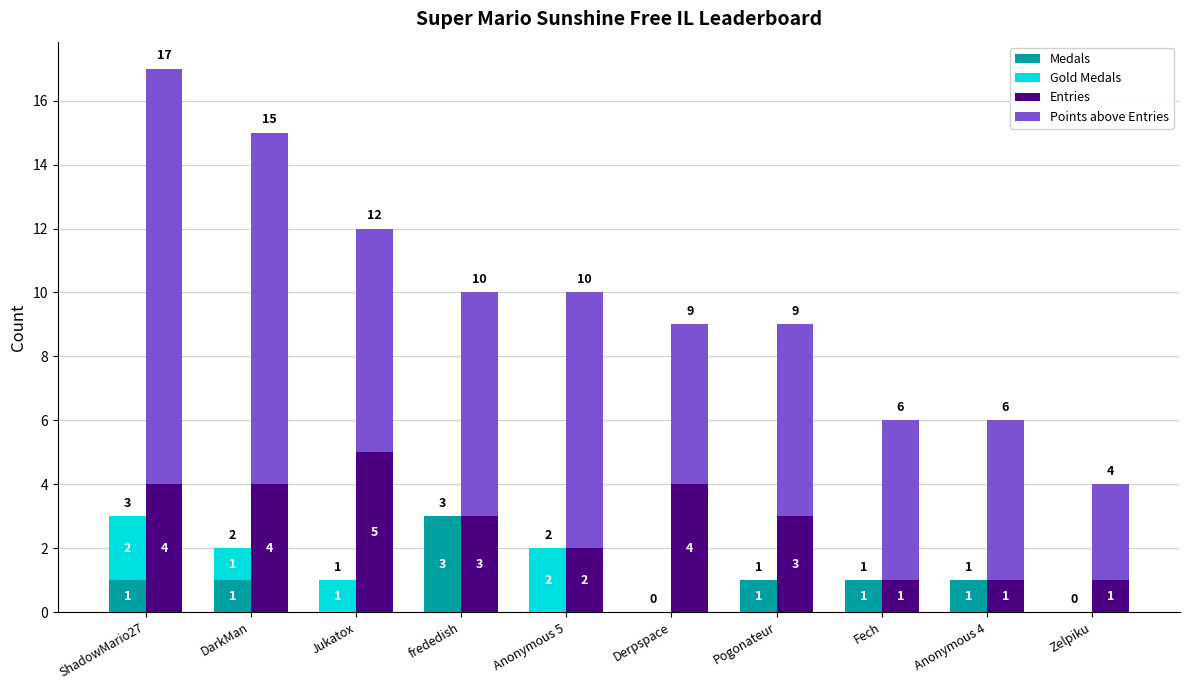

At how many categories does at least one series exceed 0?

10